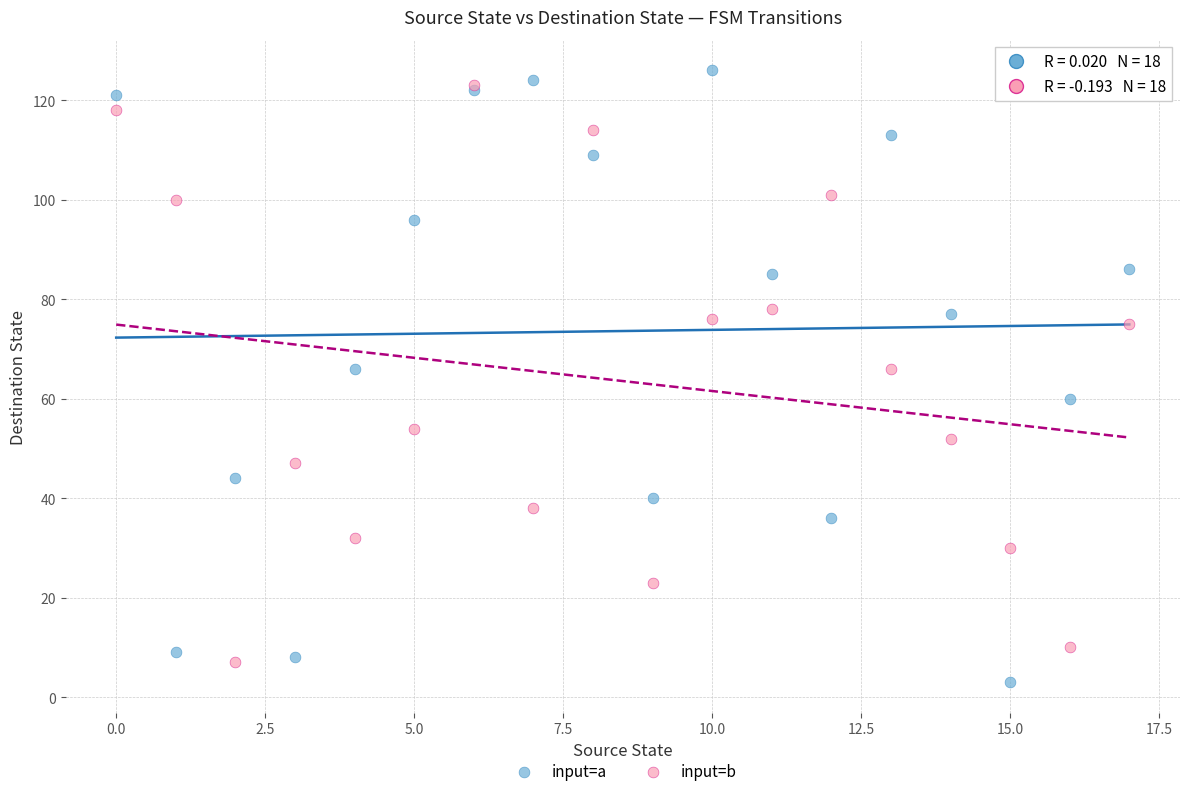

Which series contains the lowest Y value?

input=a